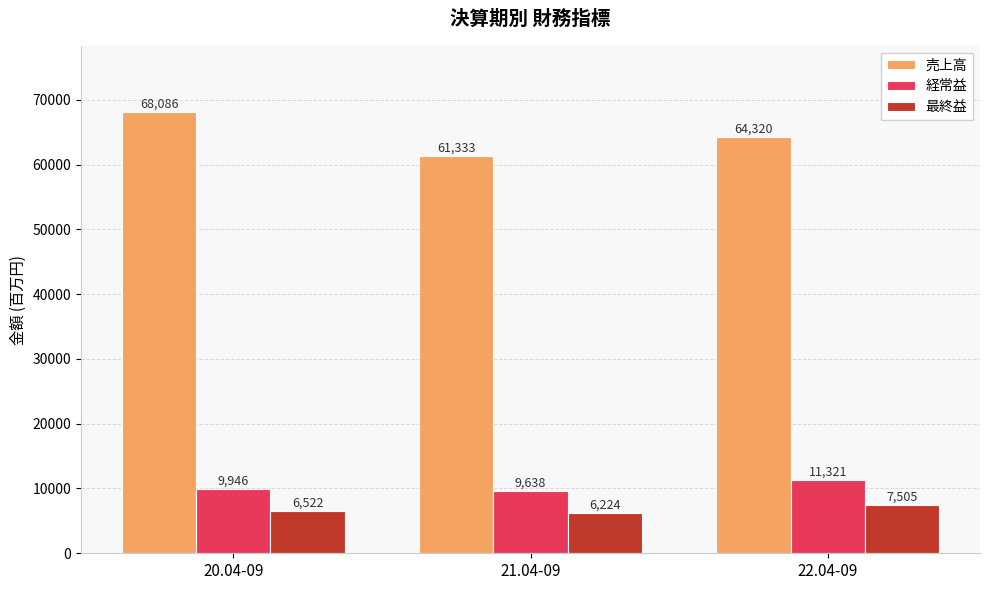

What is the difference between the maximum and minimum values in the 売上高 series?

6753